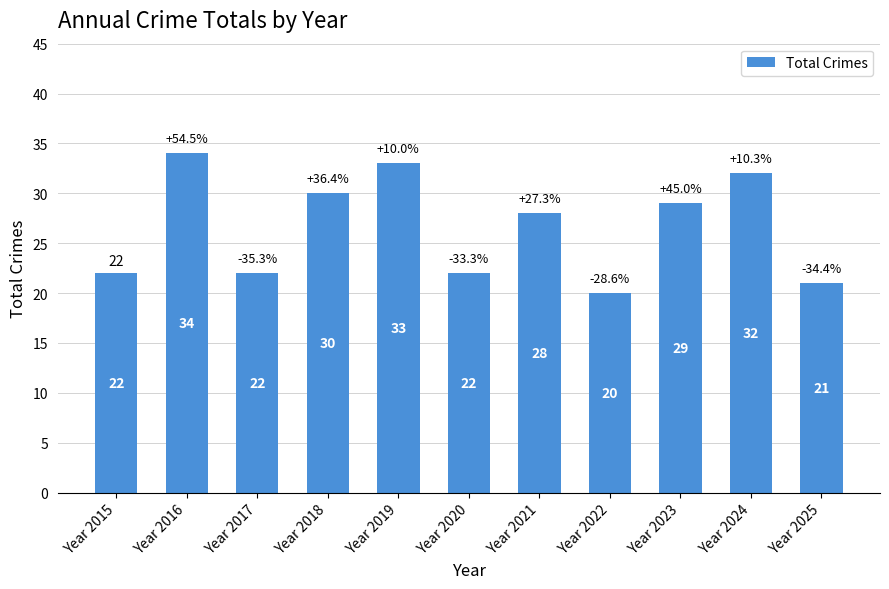

What is the greatest value displayed?

34